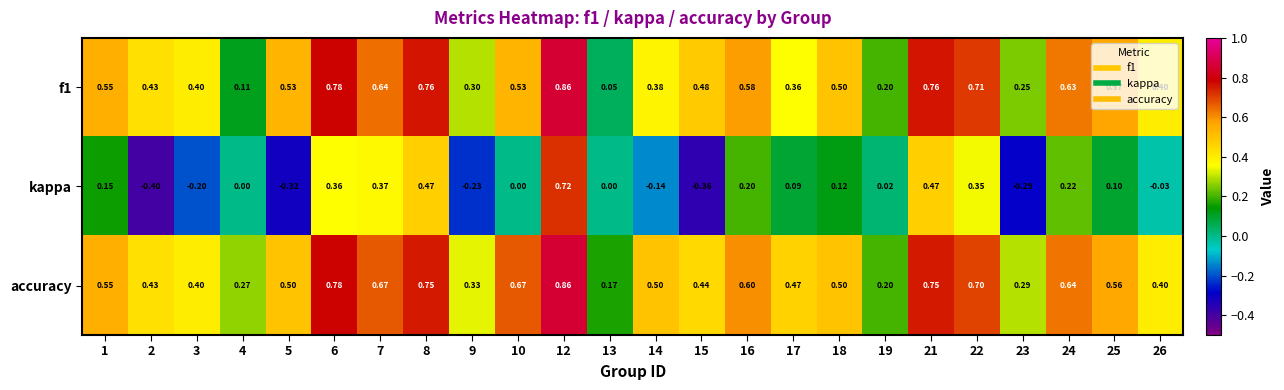

Which series has the widest spread of values?

kappa